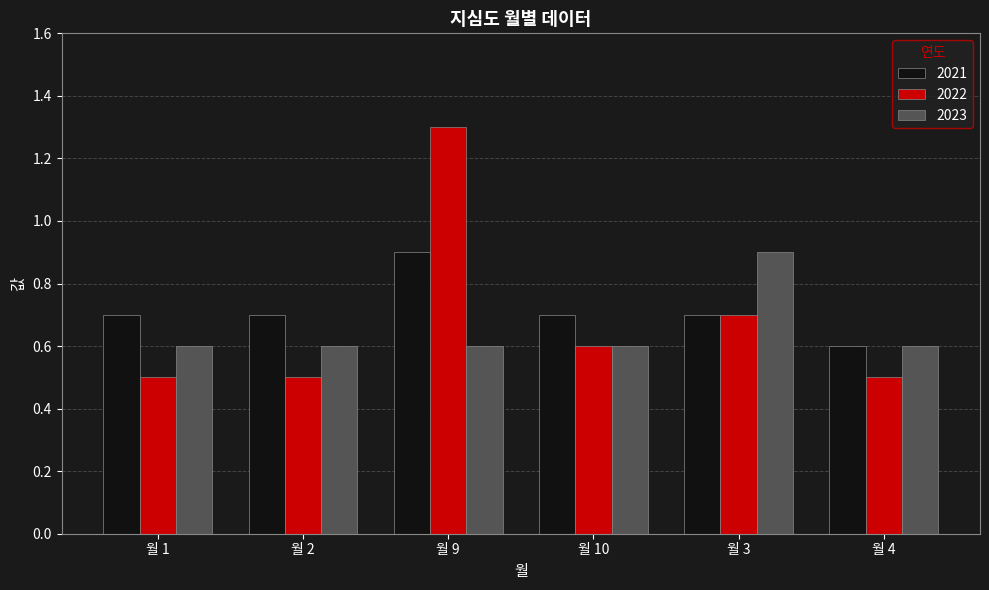

How many distinct data groups are displayed?

3